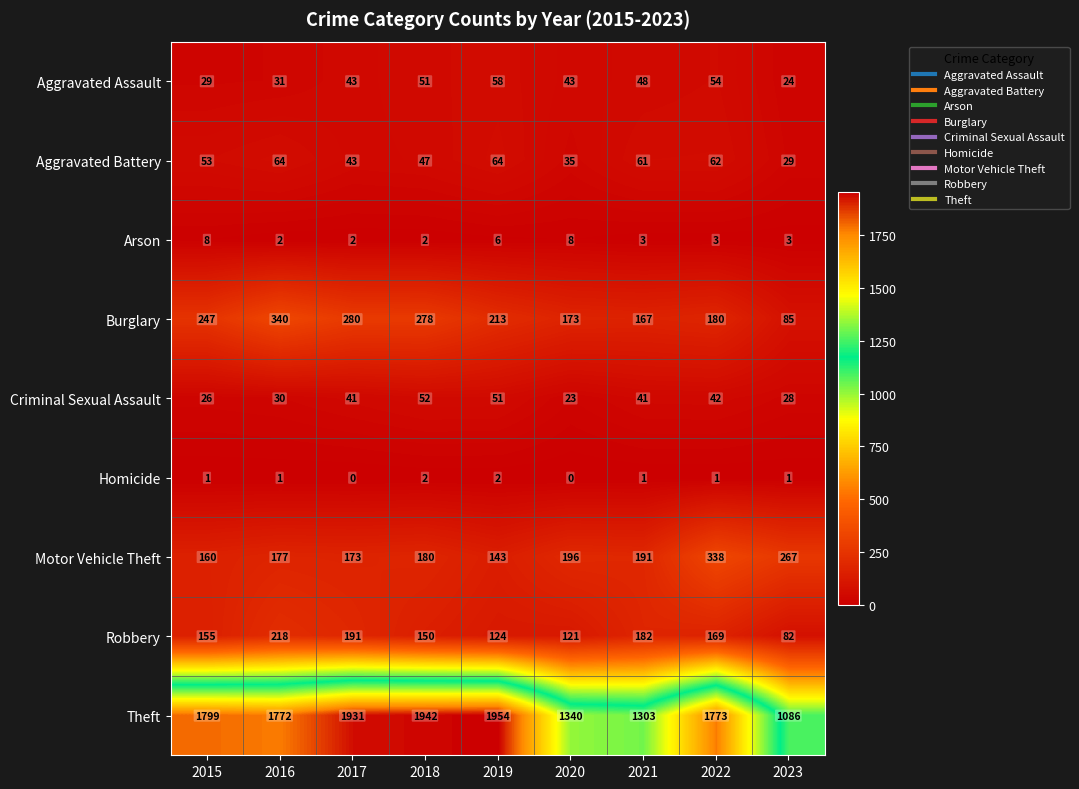

What is the difference between the highest and lowest values at 2023?

1085